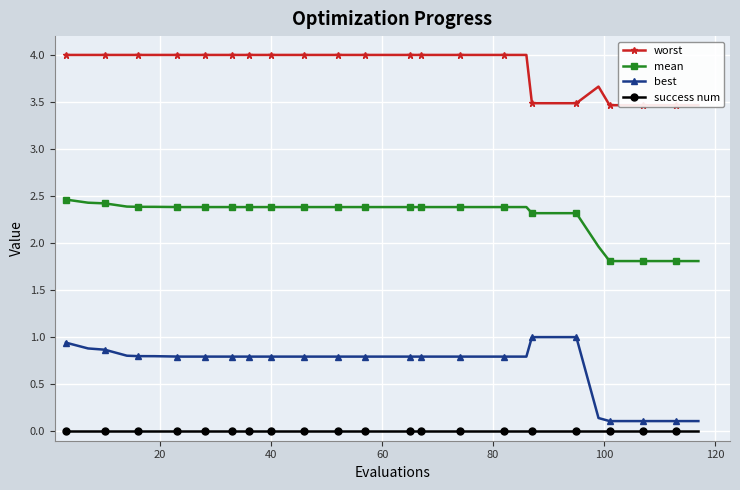

True or false: success num and best cross at least once.

False